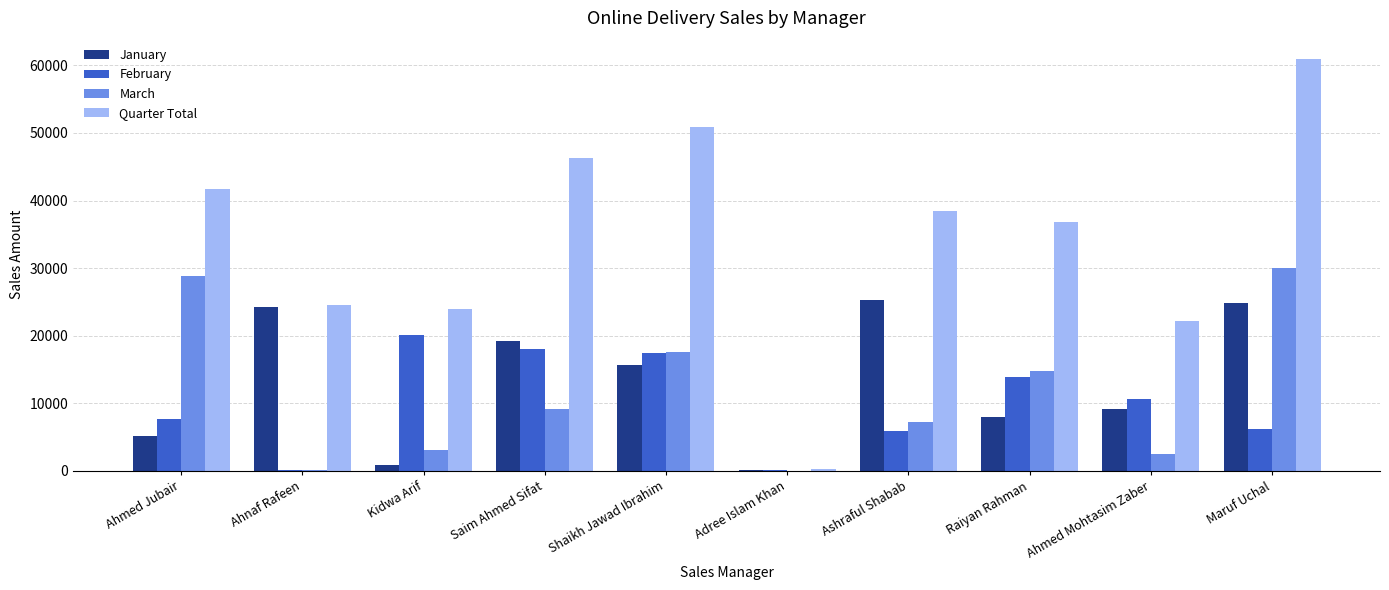

Where is March nearest to the value 14998?

Raiyan Rahman